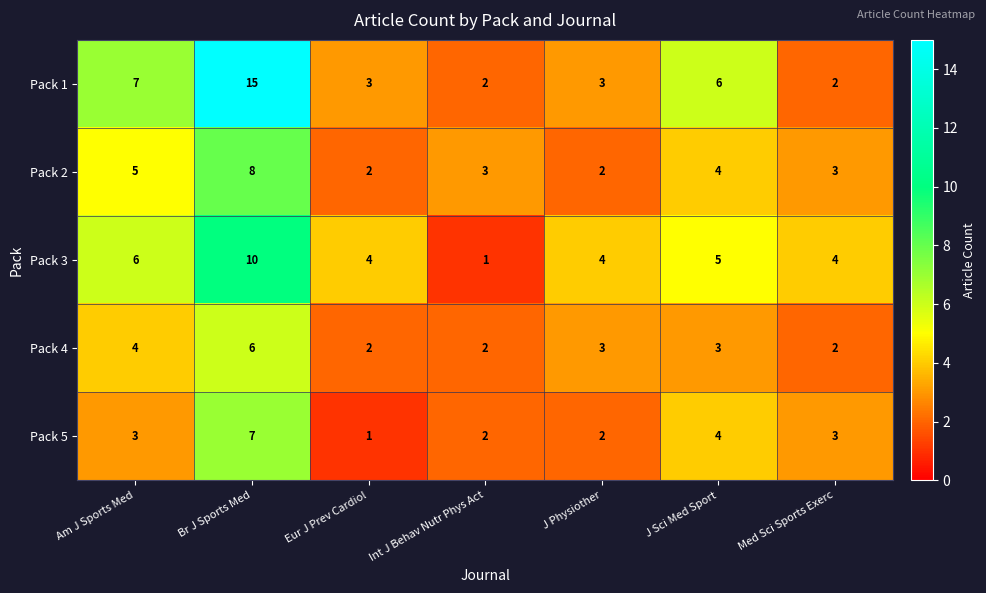

How many categories are shown in the chart?

7